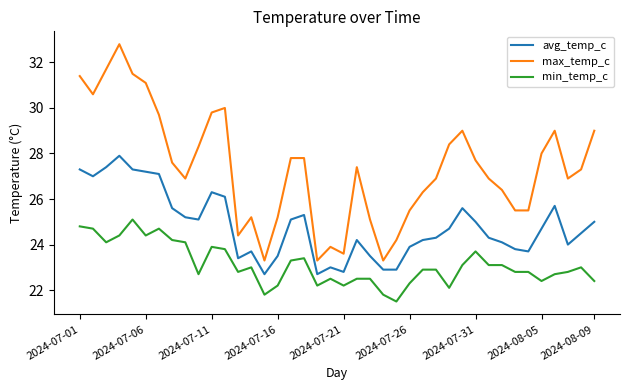

True or false: max_temp_c and avg_temp_c cross at least once.

False